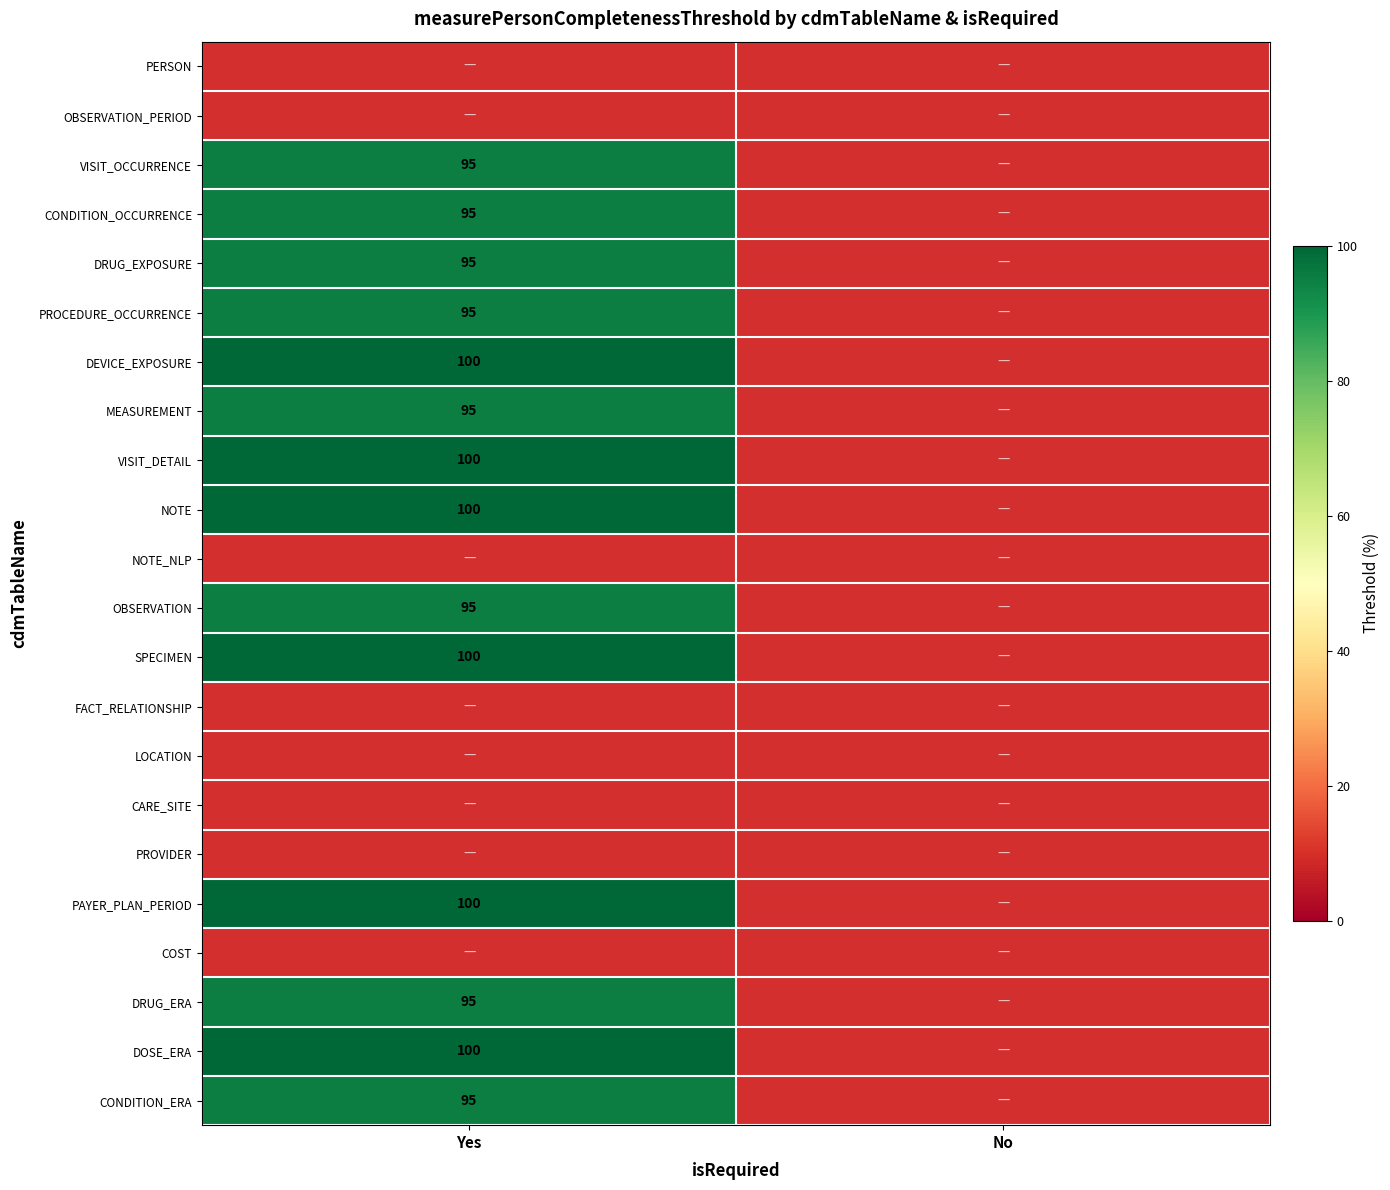

Is the value of NOTE at Yes greater than the value of PROCEDURE_OCCURRENCE at Yes?

Yes